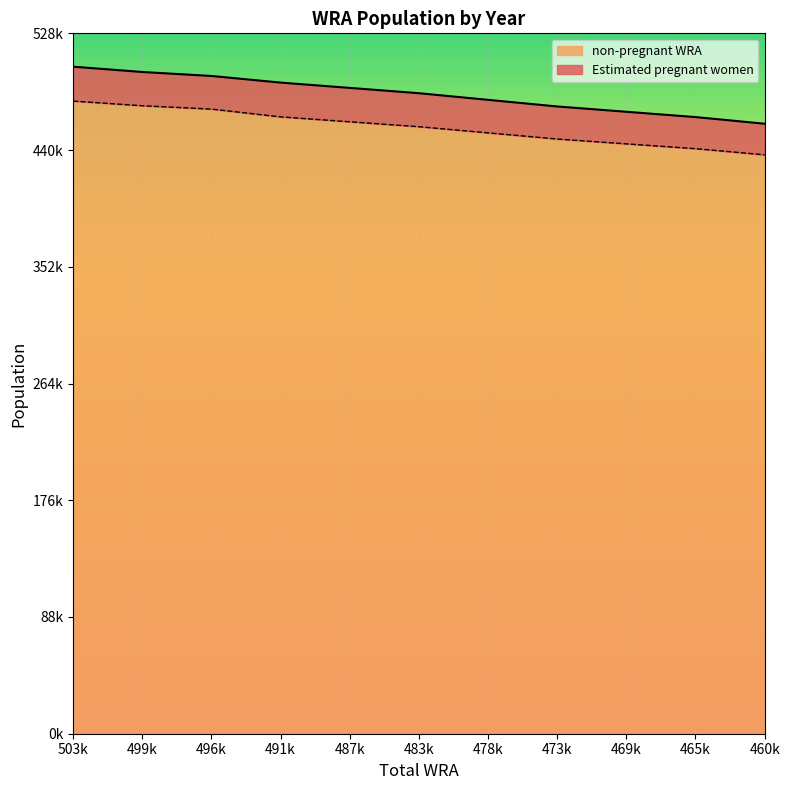

What is the approximate value at 483k?

457752.0